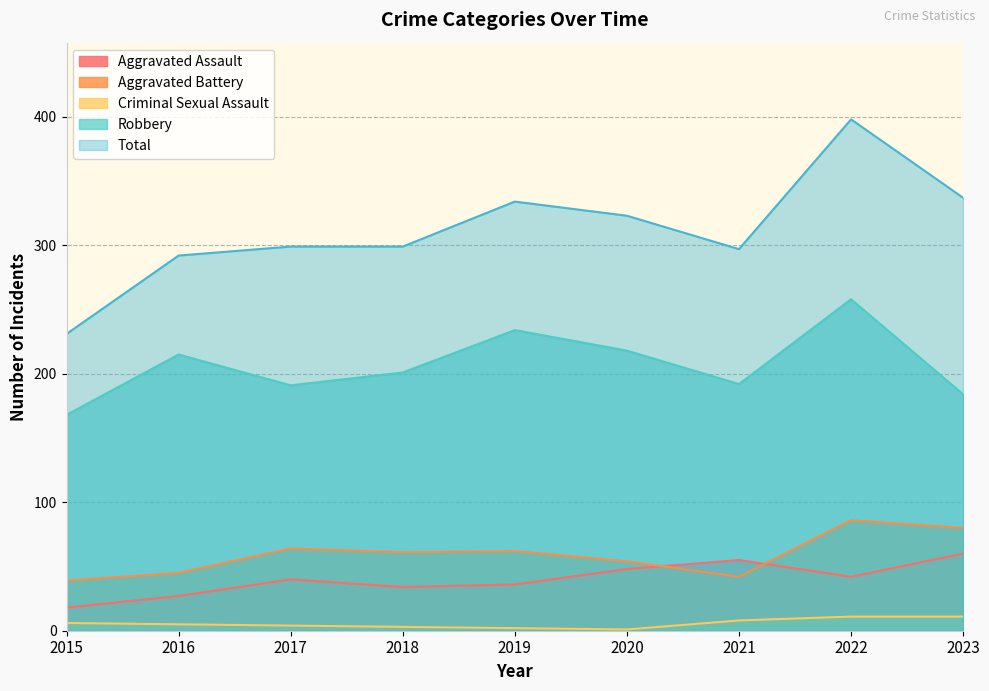

At which category does Criminal Sexual Assault reach its first local valley?

2020